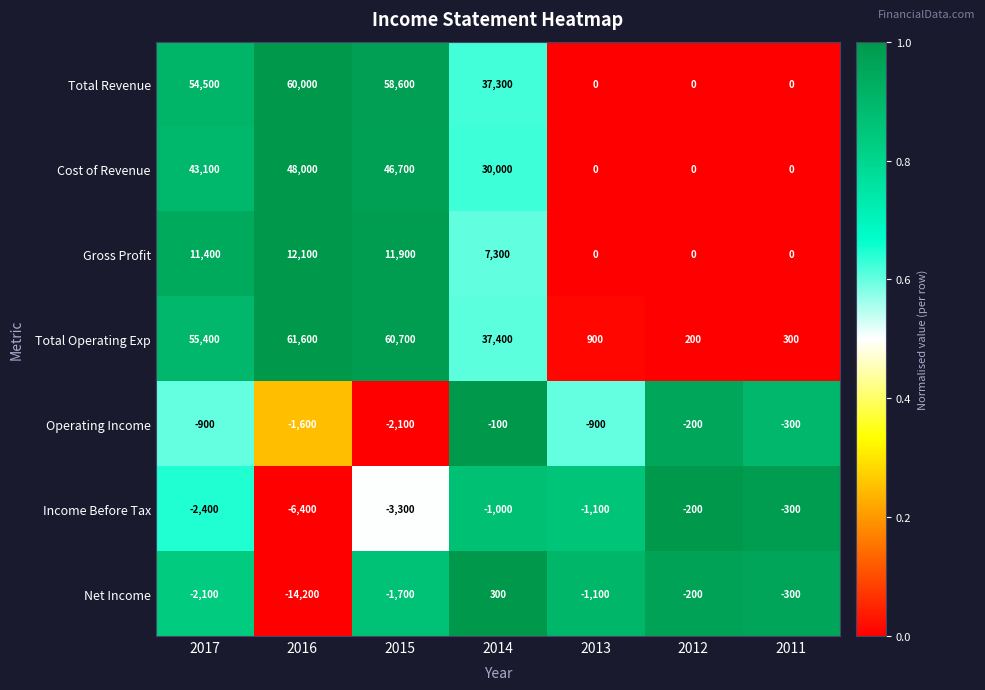

At how many categories does at least one series exceed 44027?

3